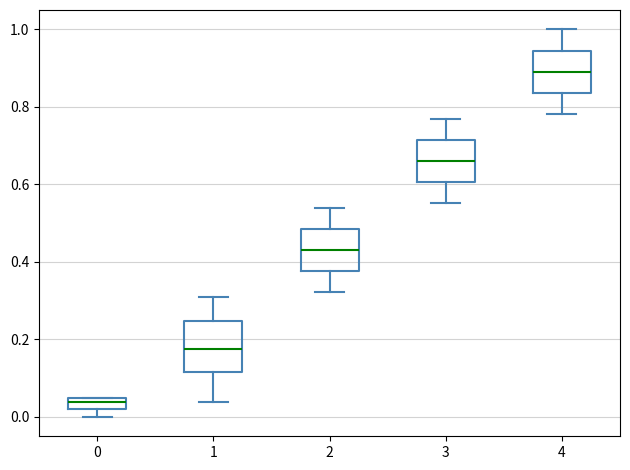

Which box's median line is the lowest?

0